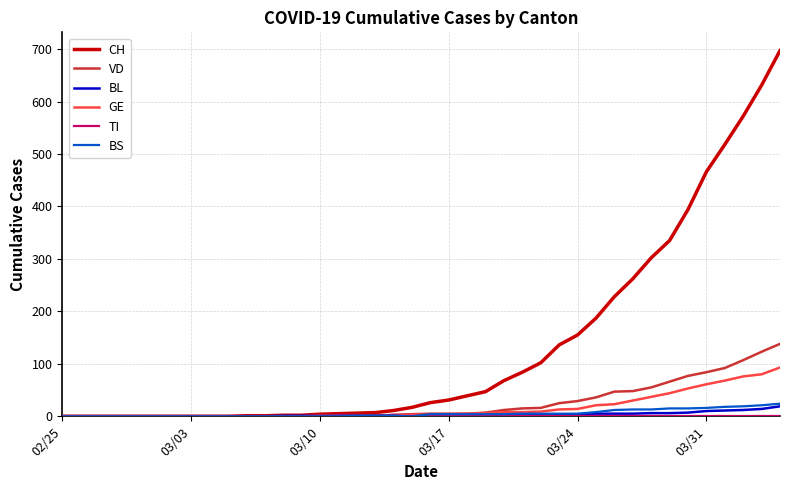

Which series has the largest total across all categories?

CH